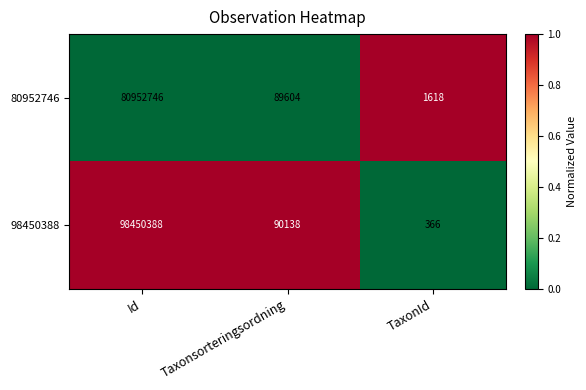

At which category is the sum across all series the highest?

Id